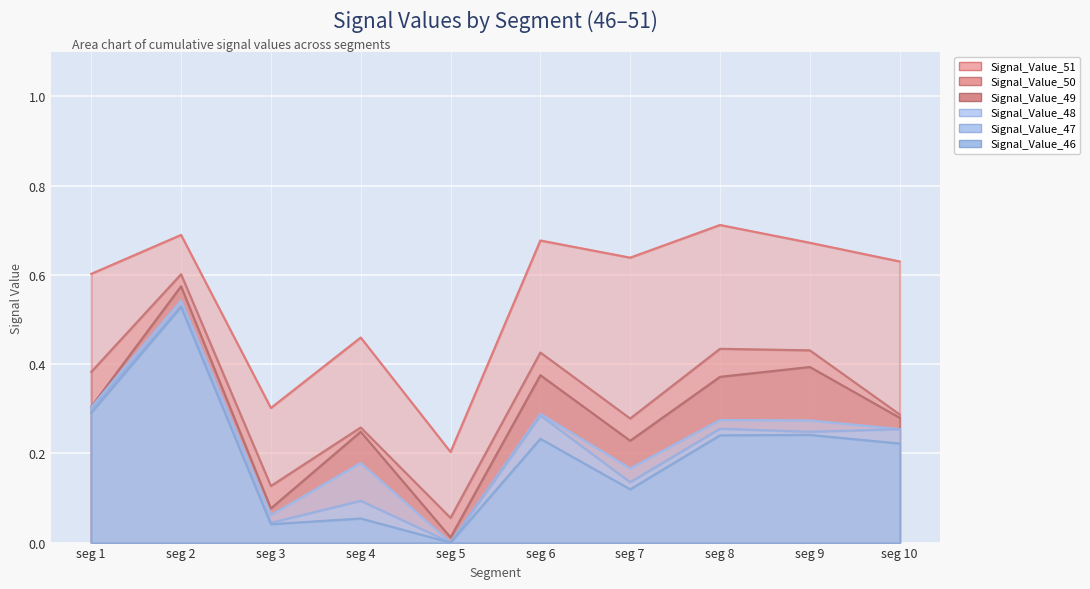

What are all the series names shown in the legend?

Signal_Value_46, Signal_Value_47, Signal_Value_48, Signal_Value_49, Signal_Value_50, Signal_Value_51